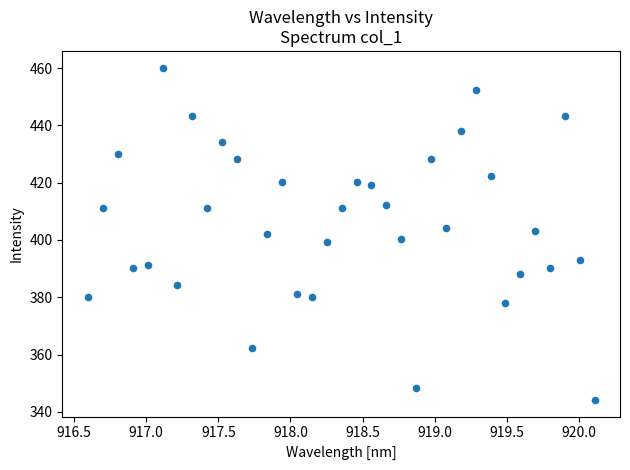

What is the range of Y values (max minus min)?

116.0